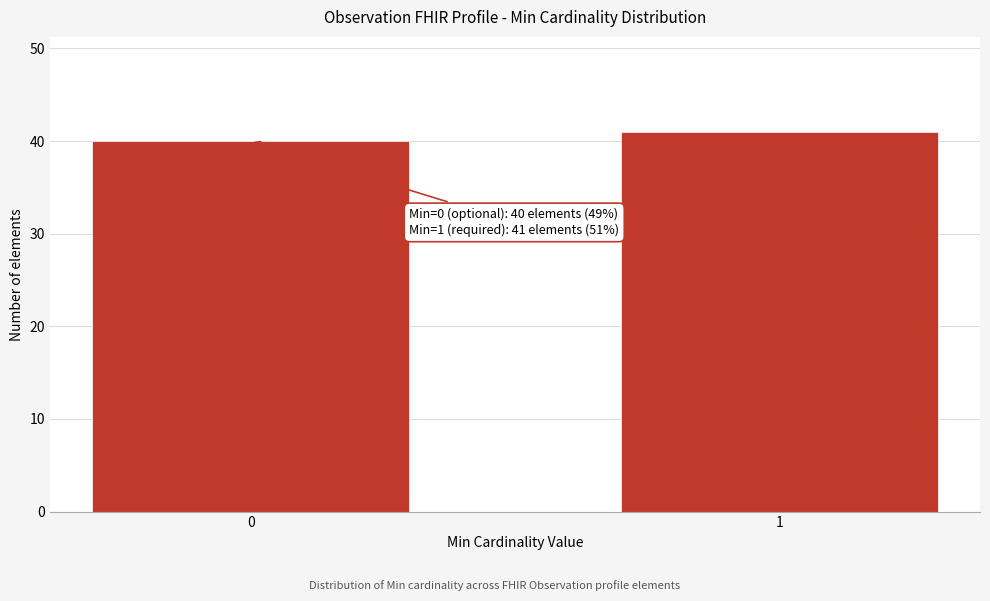

Reading left to right, transcribe all the data shown in this chart.

0=40	1=41